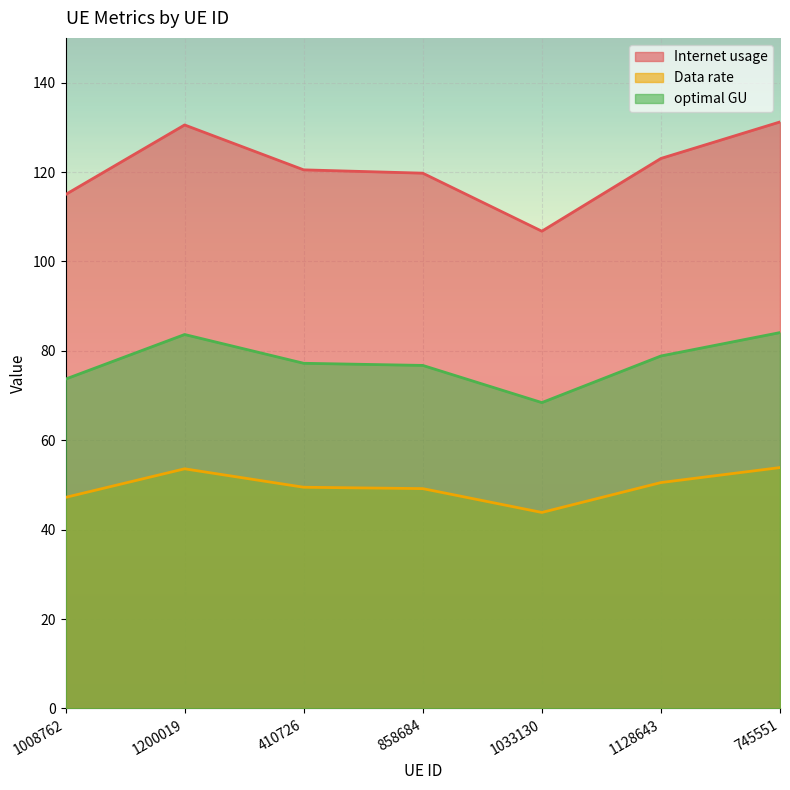

Where is the first local maximum for optimal GU?

1200019